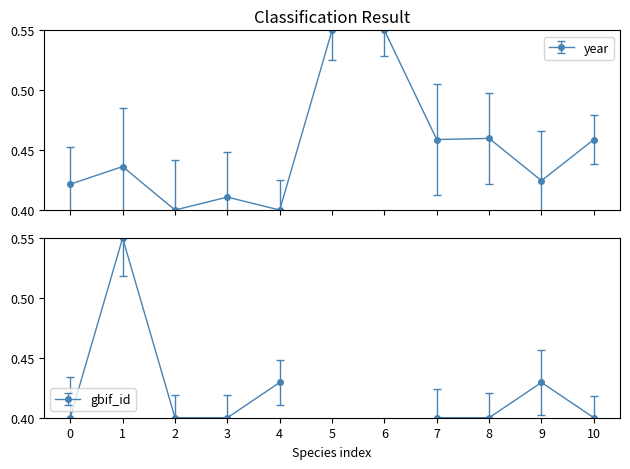

What is the sum of all values?

5.0